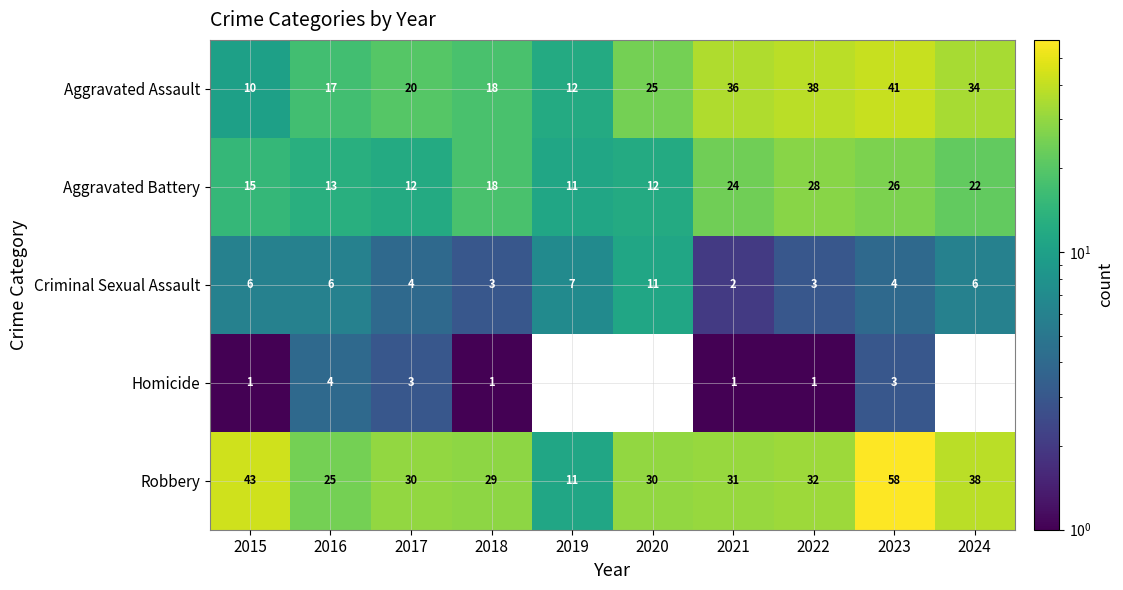

What is the average value of the Robbery series?

33